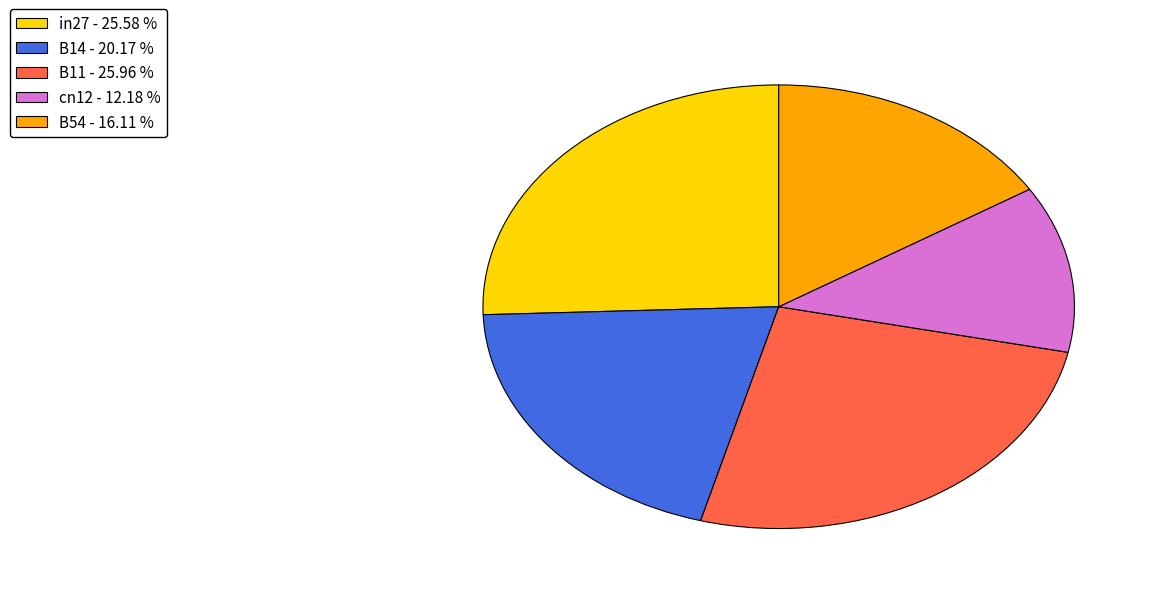

Combined, do B54 and B11 account for over 50%?

No